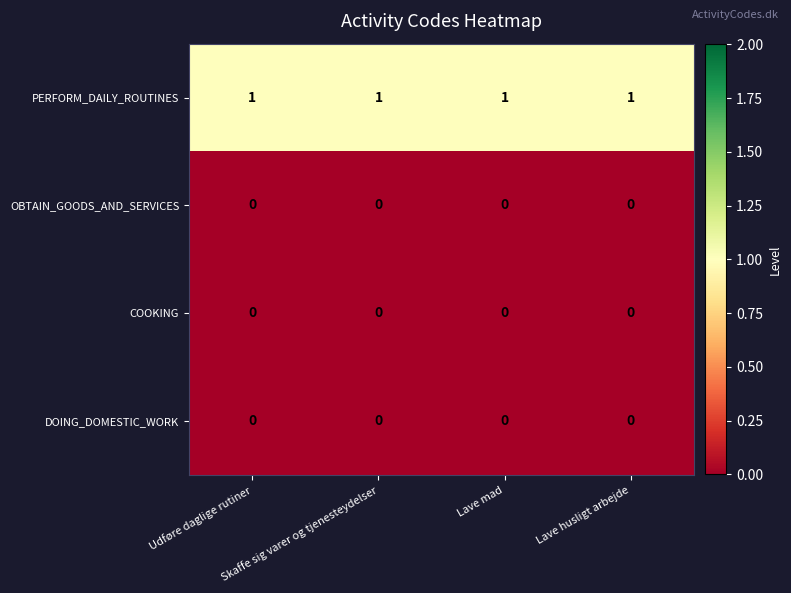

At how many categories does at least one series exceed 0?

4